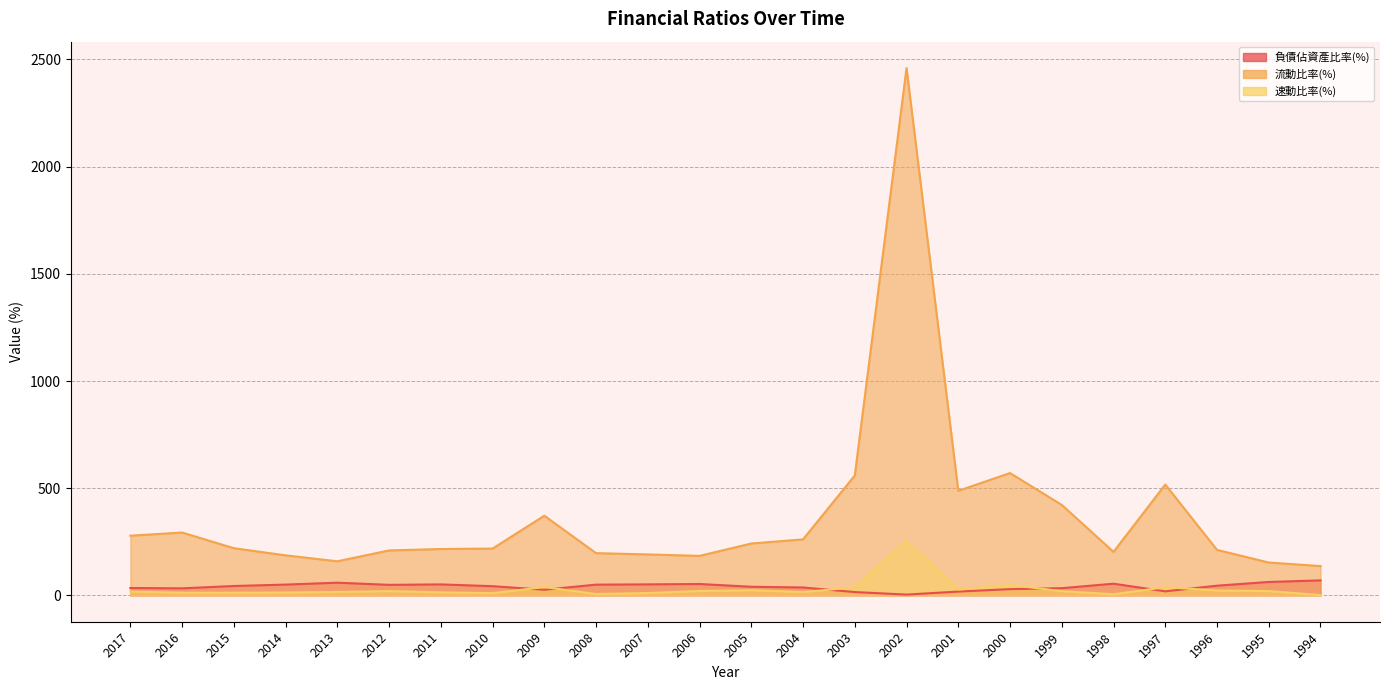

True or false: 流動比率(%) and 速動比率(%) intersect in this chart.

False